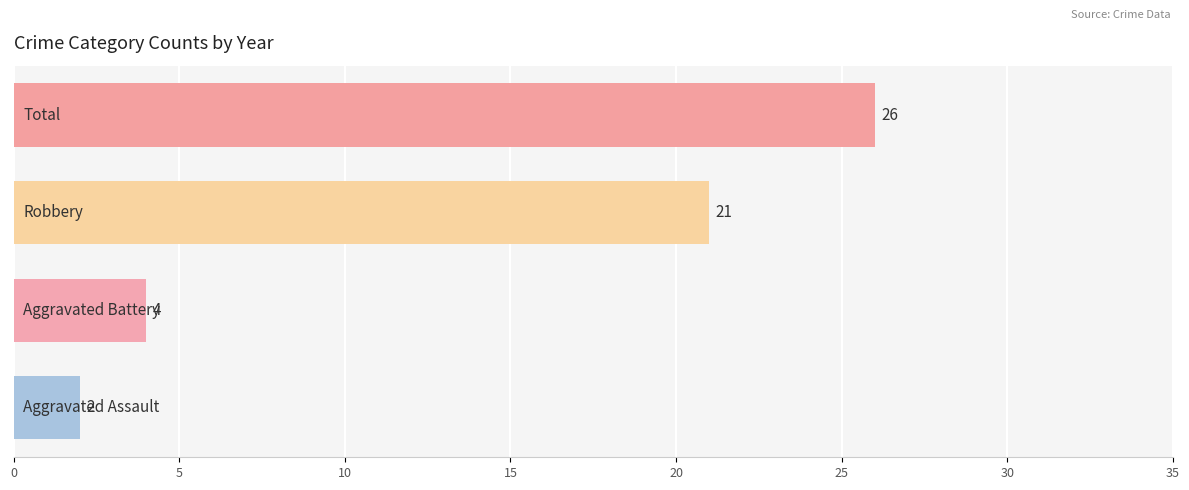

Does the chart contain any negative values?

No